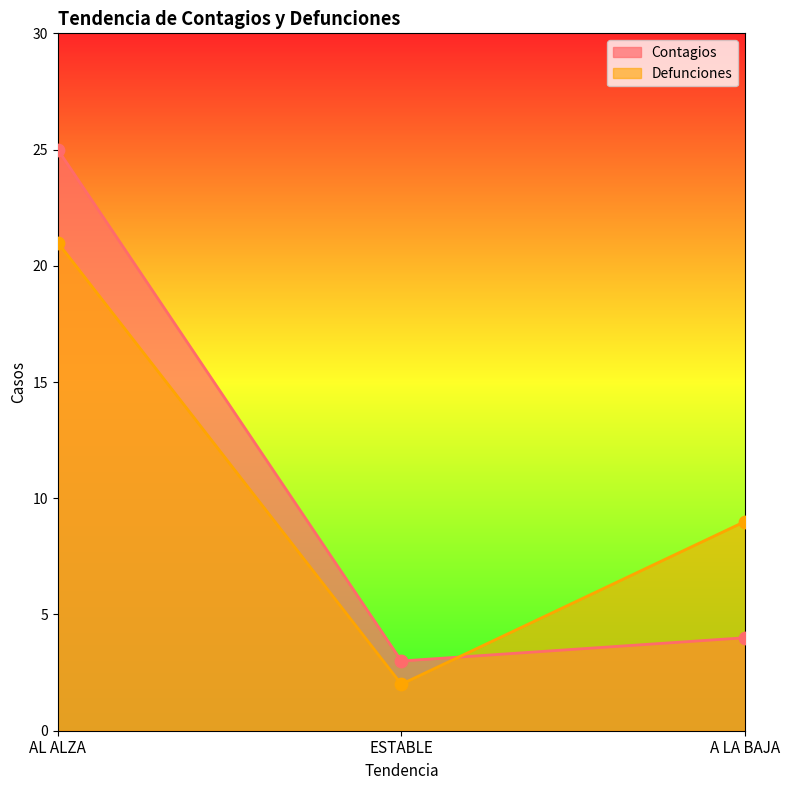

Is the value of Contagios at AL ALZA greater than the value of Defunciones at A LA BAJA?

Yes